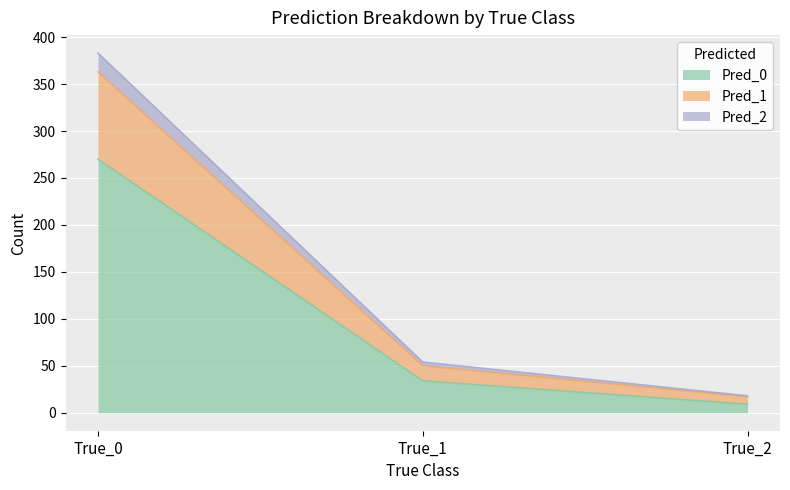

Which category has the highest value in the Pred_0 series?

True_0